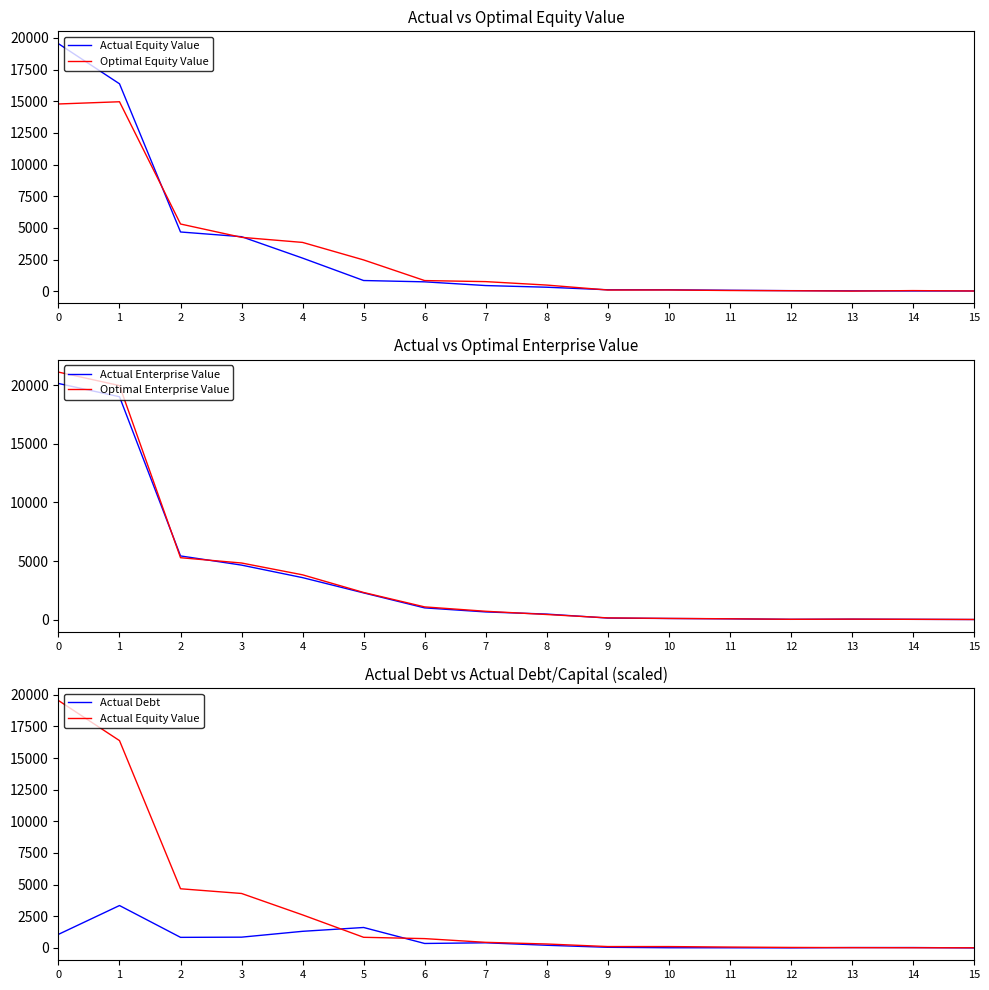

True or false: Actual Enterprise Value has more than 2 points higher than both neighbors.

False